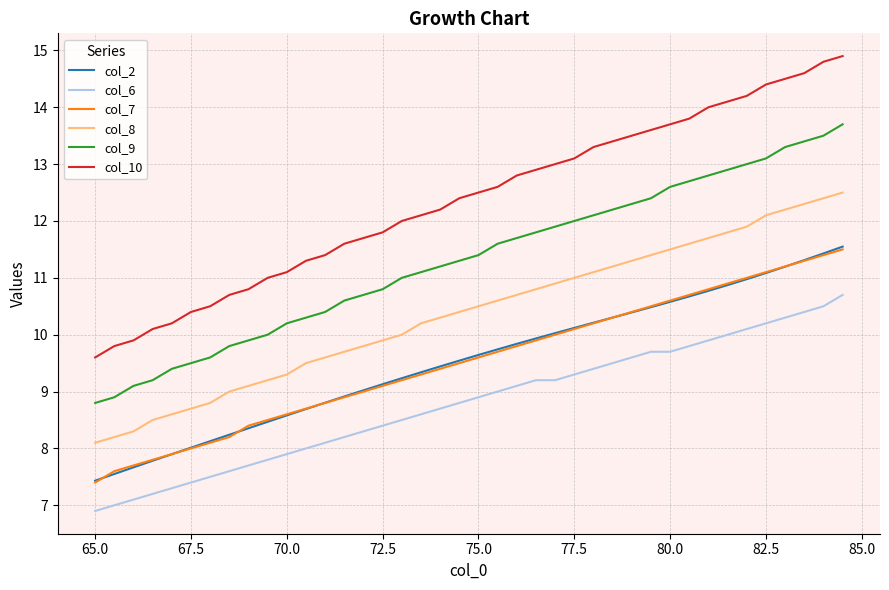

Which series has the widest spread of values?

col_10